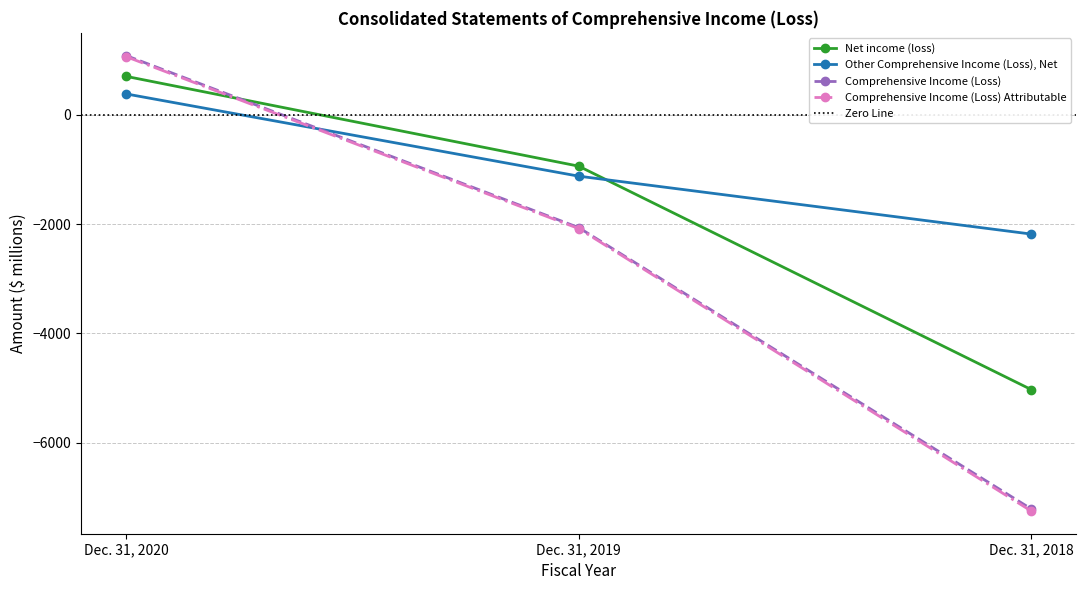

At how many categories does at least one series exceed -6091?

3